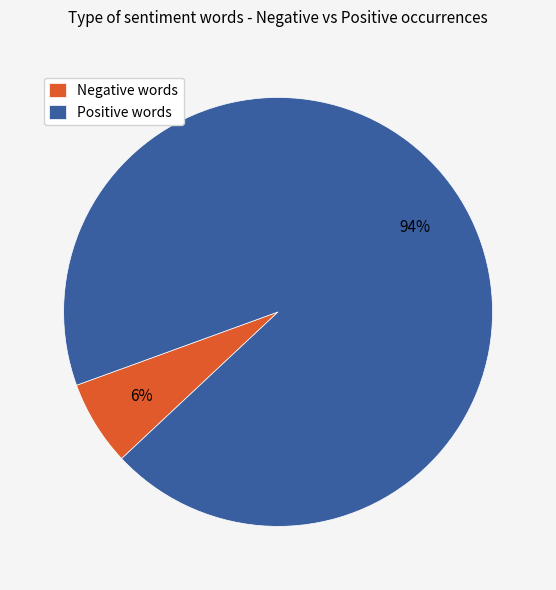

How many segments does this pie chart have?

2